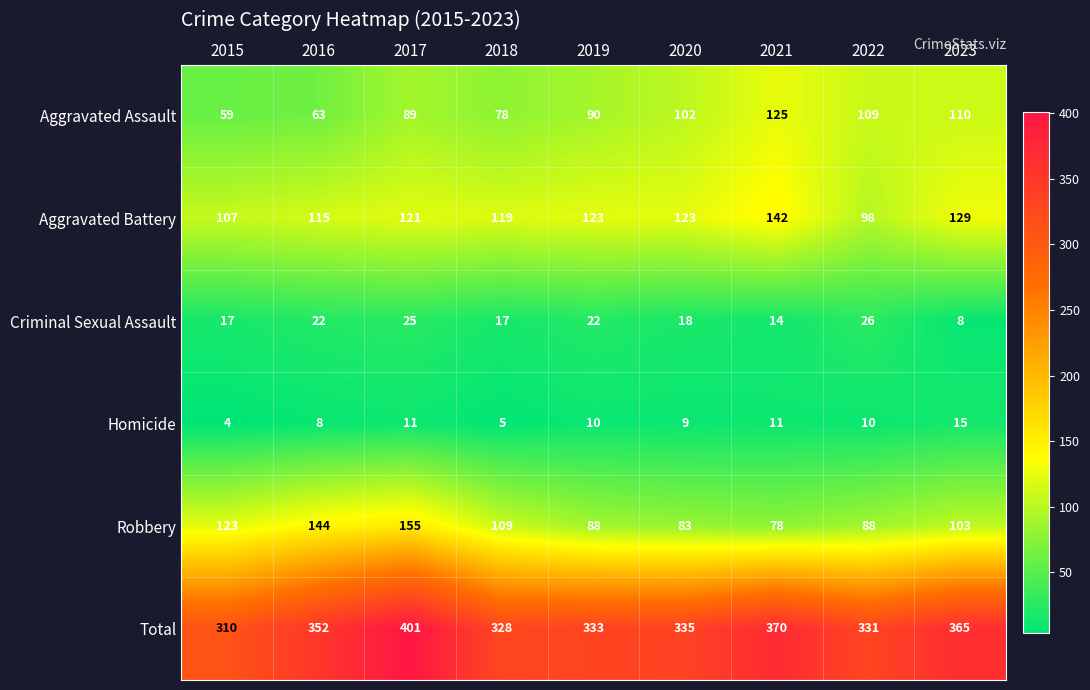

The Robbery series shows 200 at 2016. True or false?

False